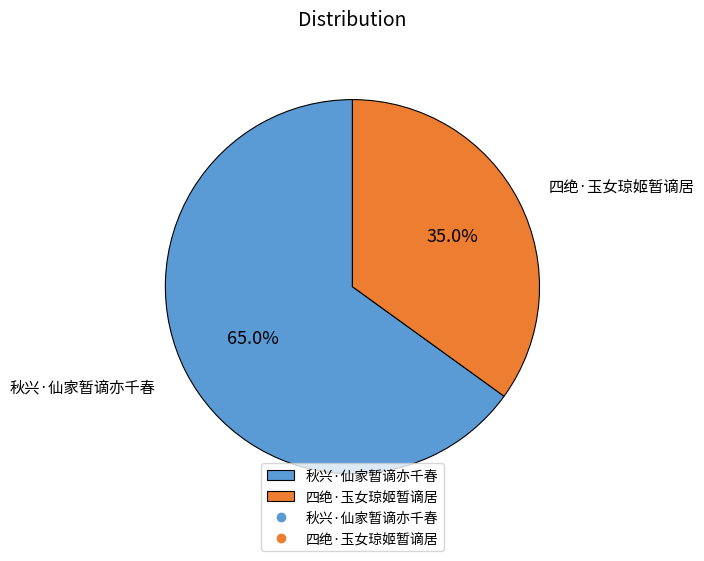

Is it true that 秋兴·仙家暂谪亦千春 is 65% of the pie?

True